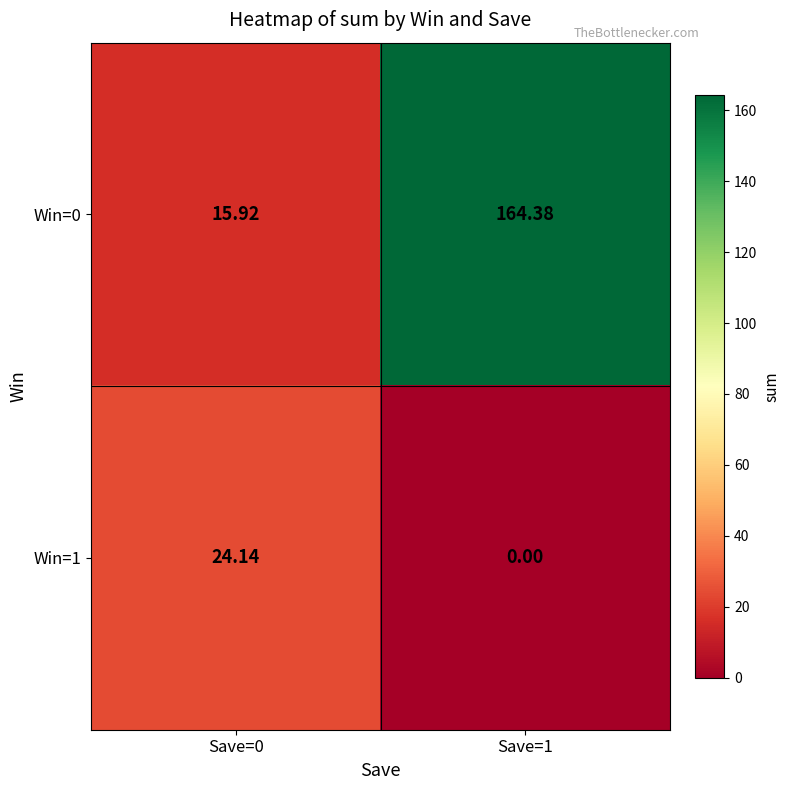

Rank the series by their average value, from lowest to highest.

Win=1, Win=0